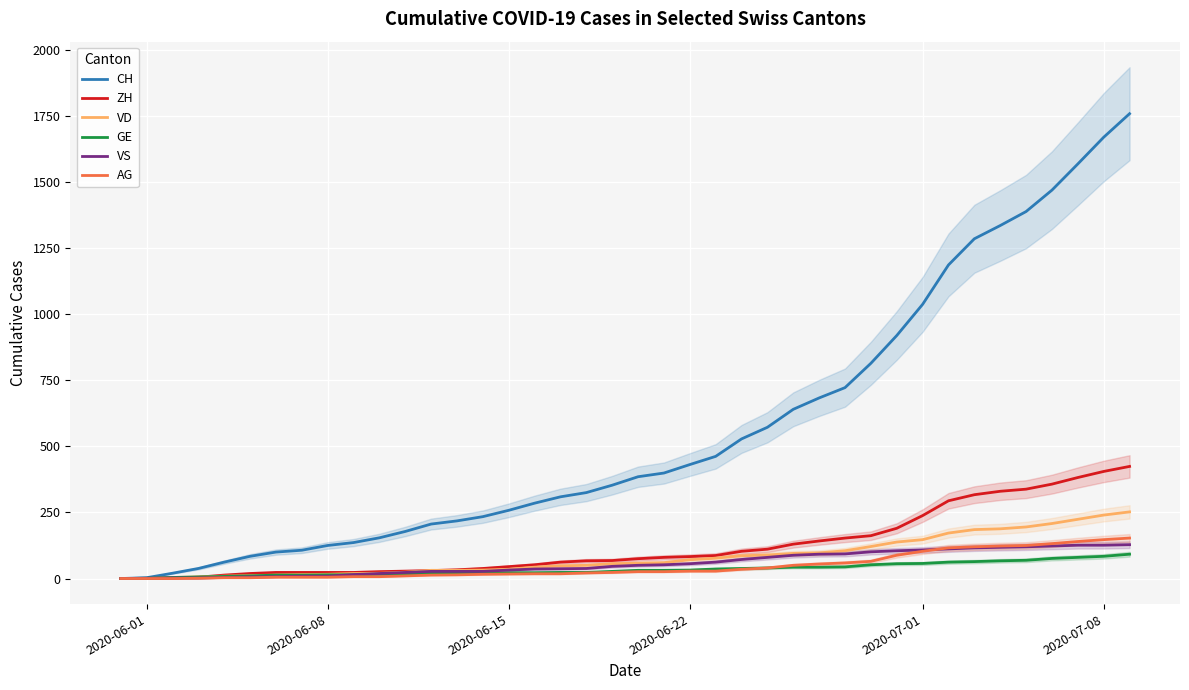

Which series has the largest range (max minus min)?

CH